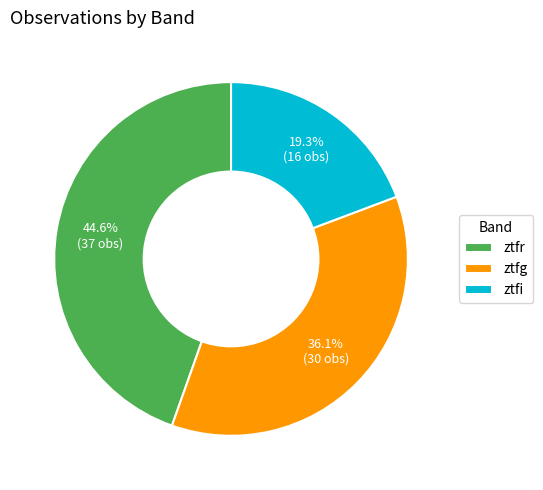

Is there a majority slice in this chart?

No